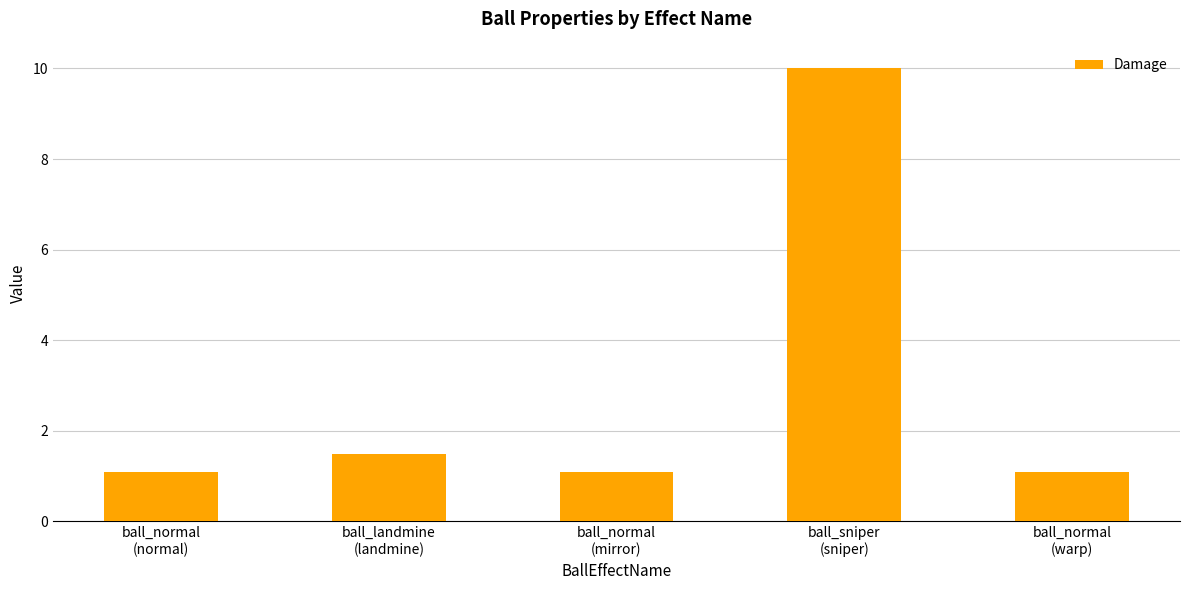

What is the value of the 4th bar from the left?

10.0